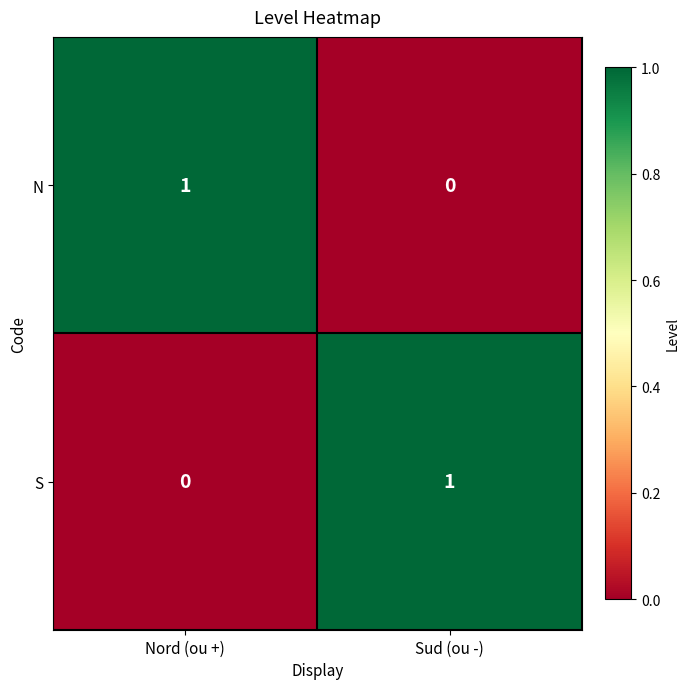

At which label does N reach its peak?

Nord (ou +)